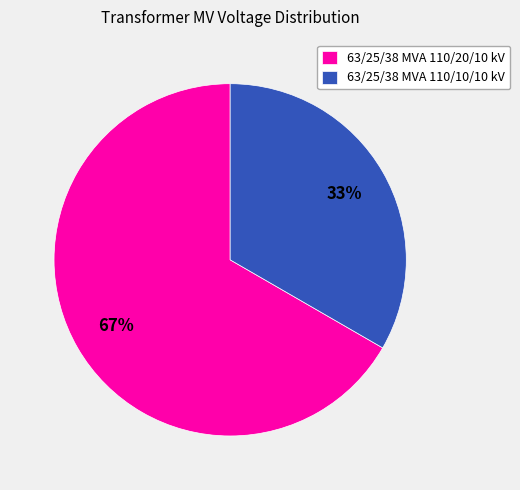

What percentage is the 63/25/38 MVA 110/20/10 kV slice, to the nearest percent?

67%